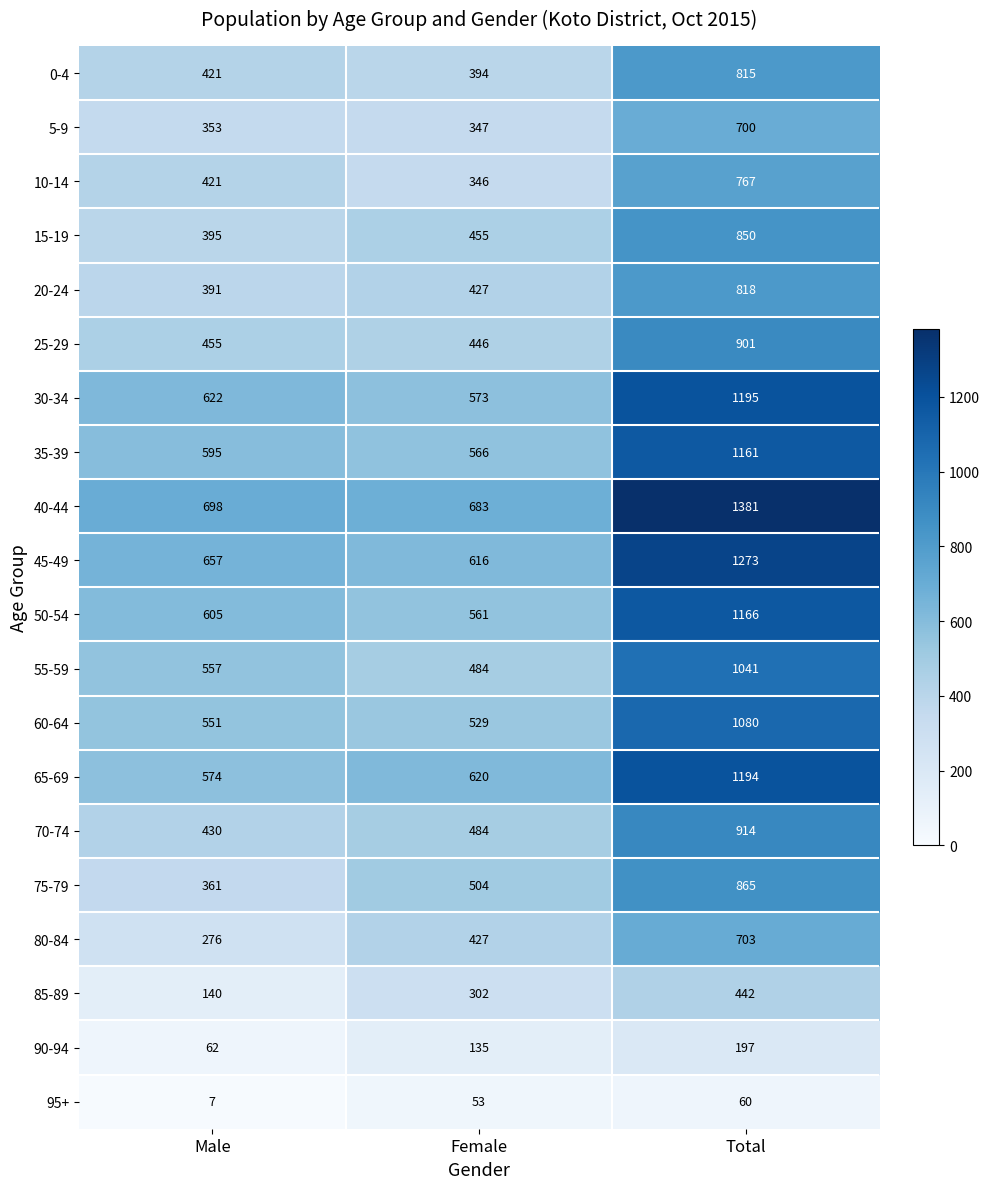

What is the minimum value shown in the chart?

7